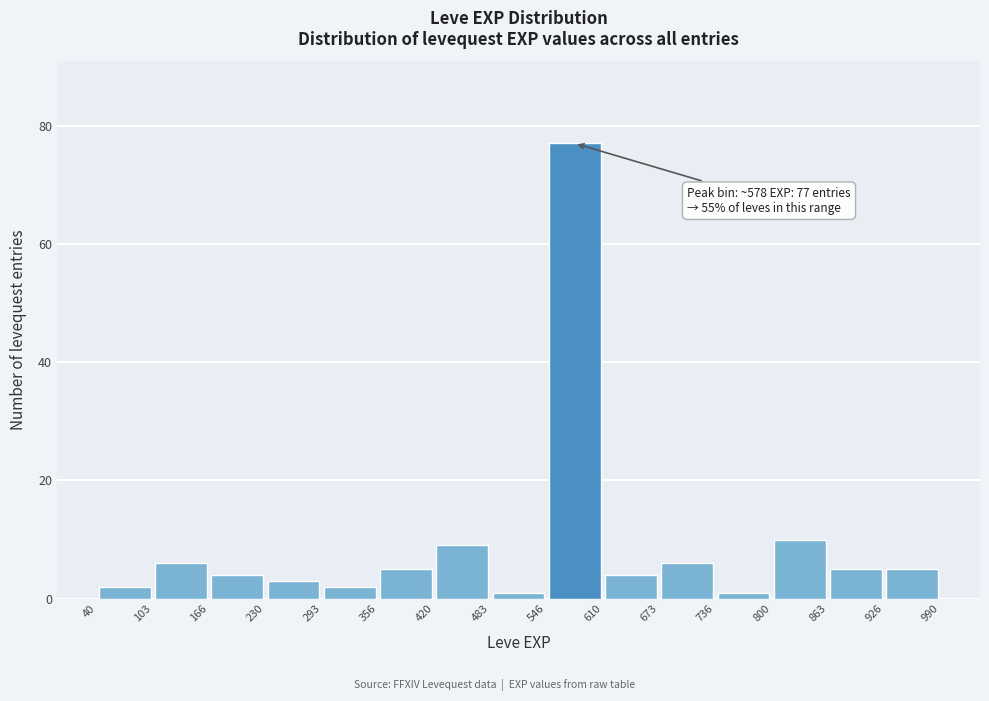

Which range on the x-axis has the tallest bar?

546 to 610